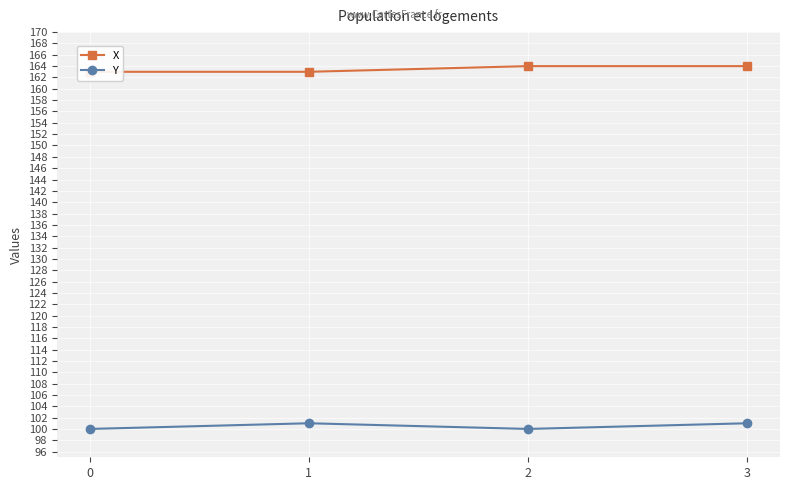

The X series shows 164 at 2. True or false?

True